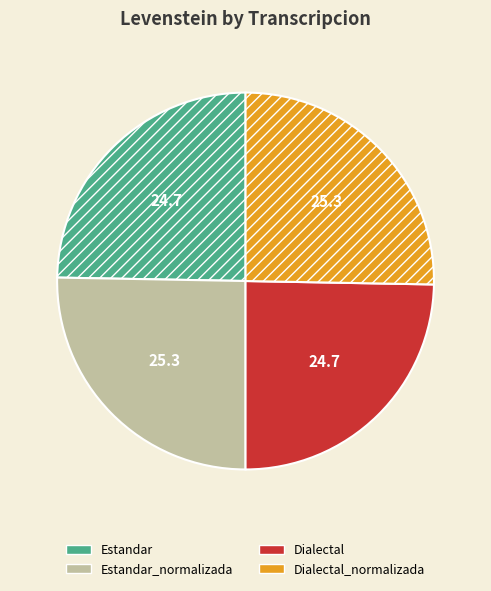

Does Dialectal account for over 50% of the chart?

No